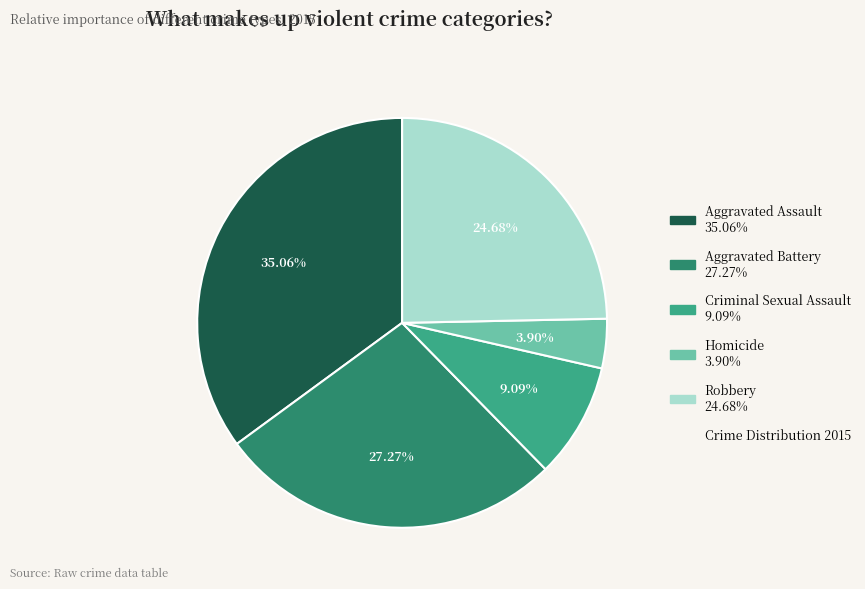

To the nearest percent, what is the average slice percentage?

20%